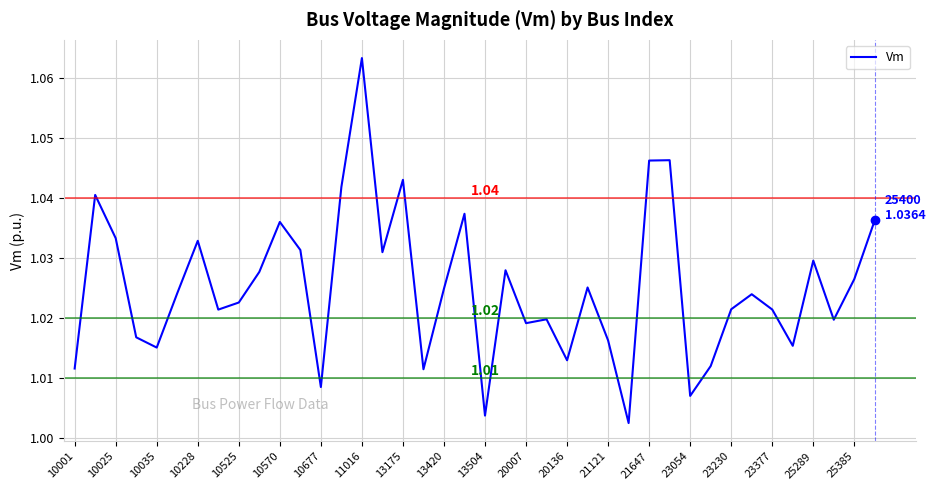

How many lines are shown in the chart?

1